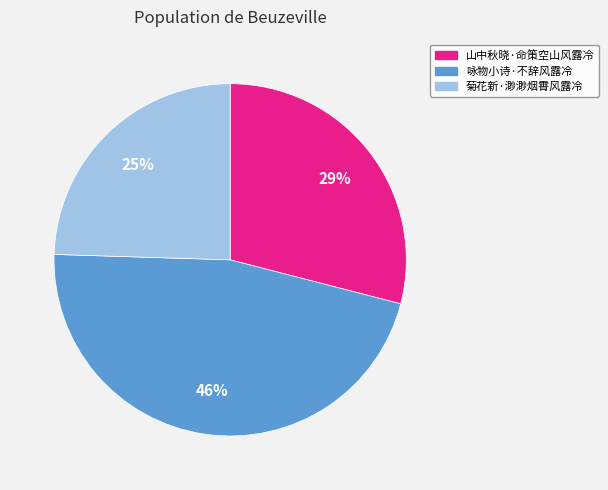

Does 咏物小诗·不辞风露冷 represent more than half of the total?

No